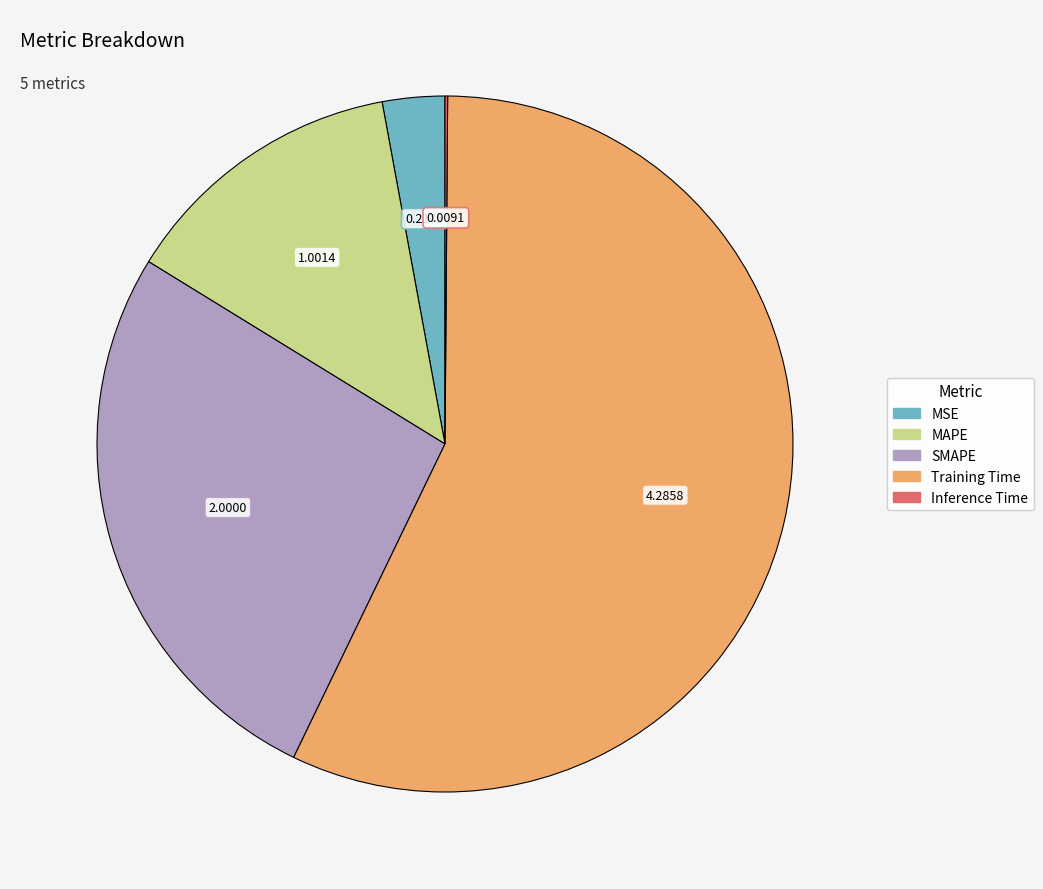

Between MAPE and MSE, which is larger?

MAPE